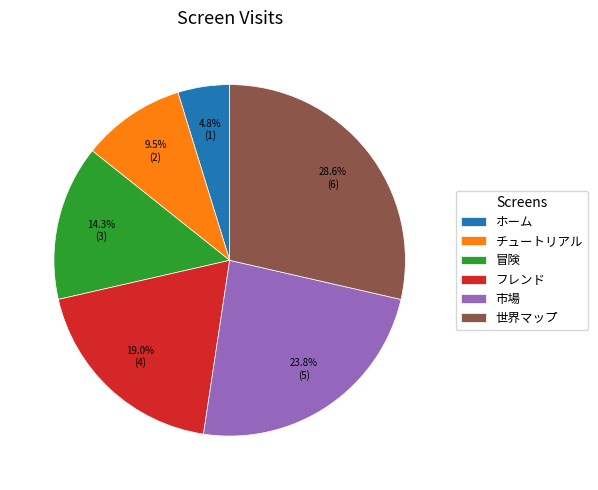

What percentage is NOT represented by 市場?

76.2%